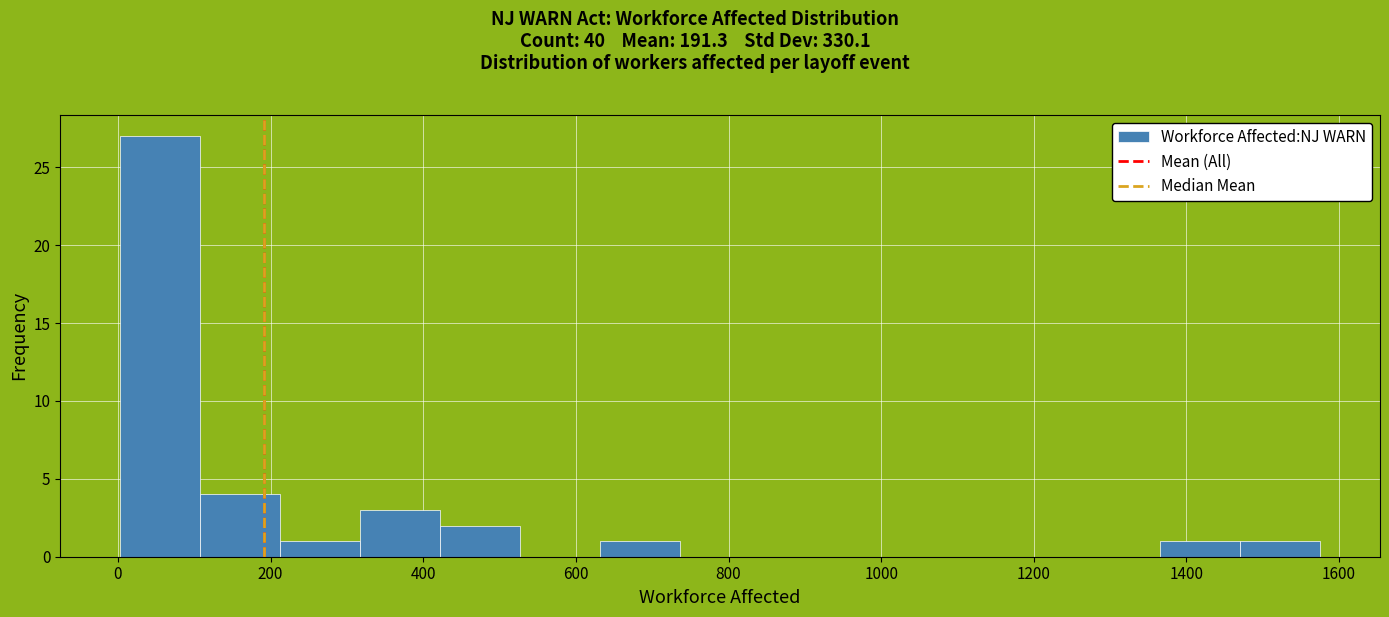

How tall is the bar that spans 320 to 420 on the x-axis? Neither the bar edges nor the heights are printed on the chart, so give them approximately, as read against the axes.

3